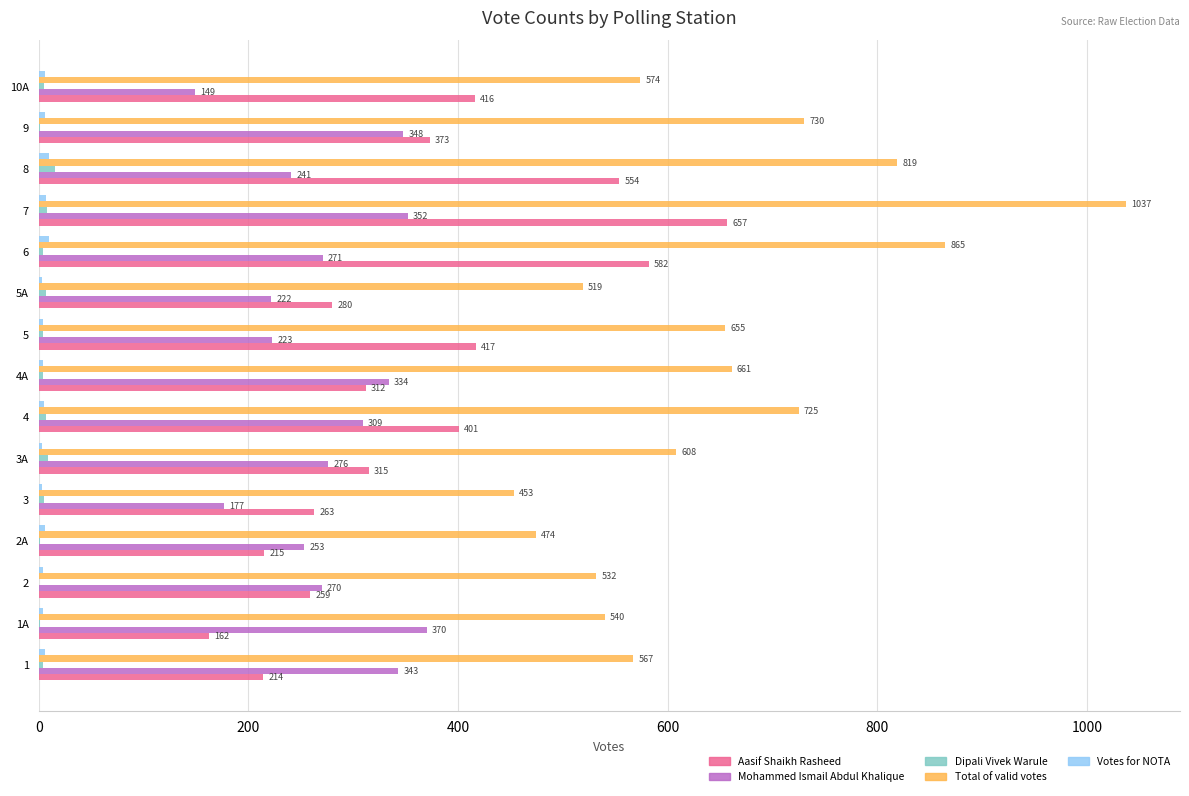

Which category has the highest value in the Total of valid votes series?

7